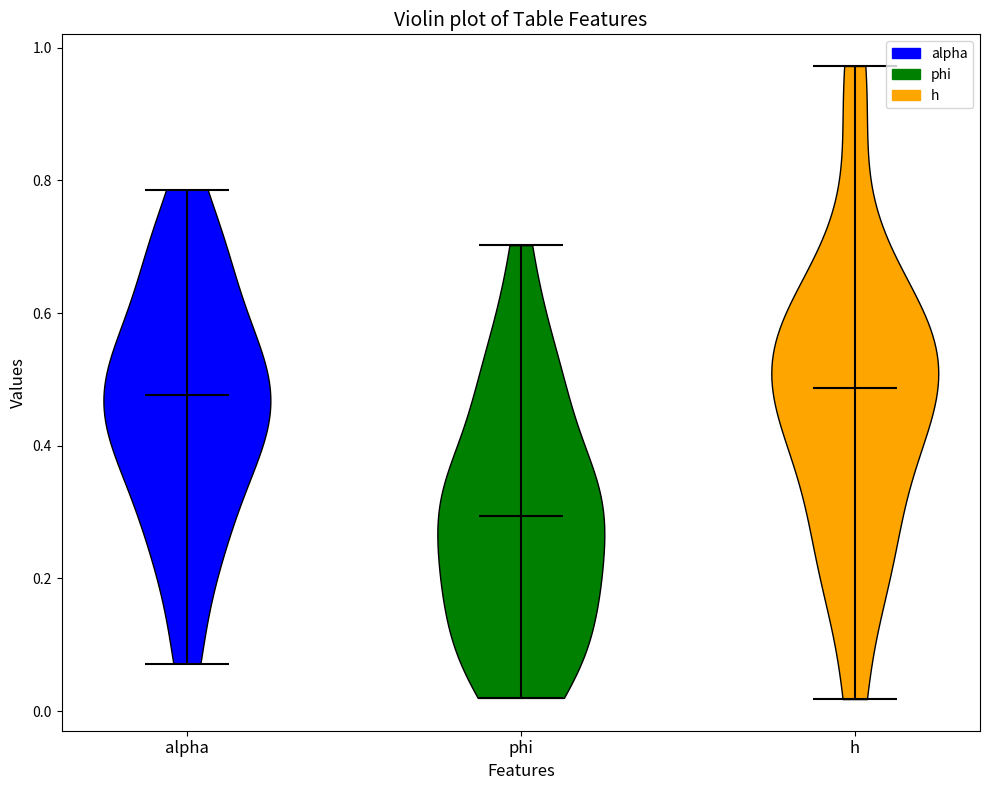

What is the lowest point the violin for h reaches on the y-axis? The values are not printed on the chart, so give them approximately, as read against the axis.

0.02